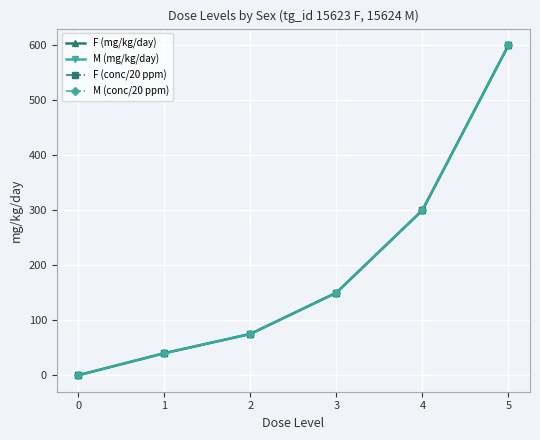

Does the chart have visible grid lines?

Yes